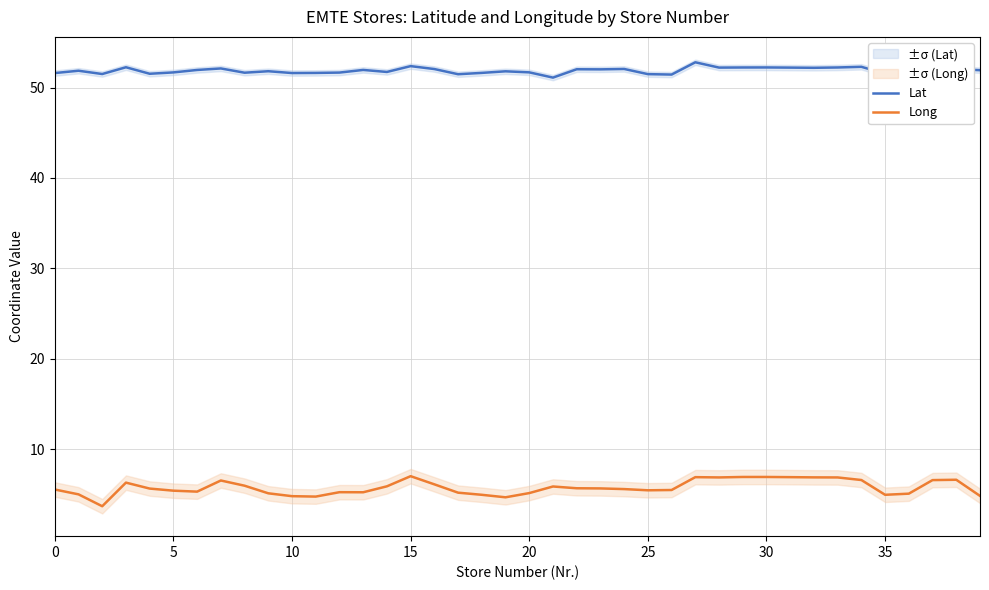

Which series has the widest spread of values?

Long